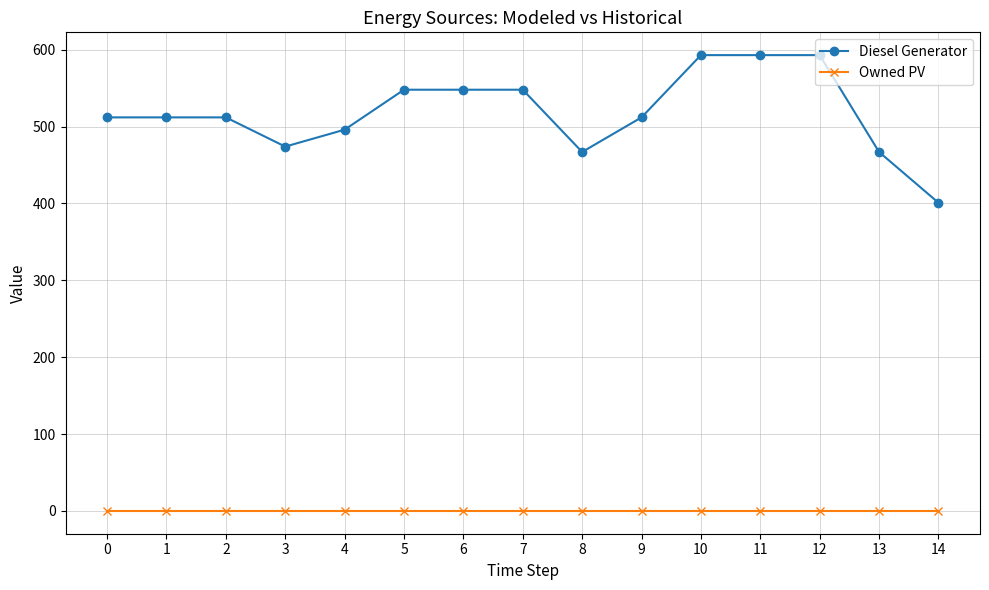

What are all the series names shown in the legend?

Diesel Generator, Owned PV